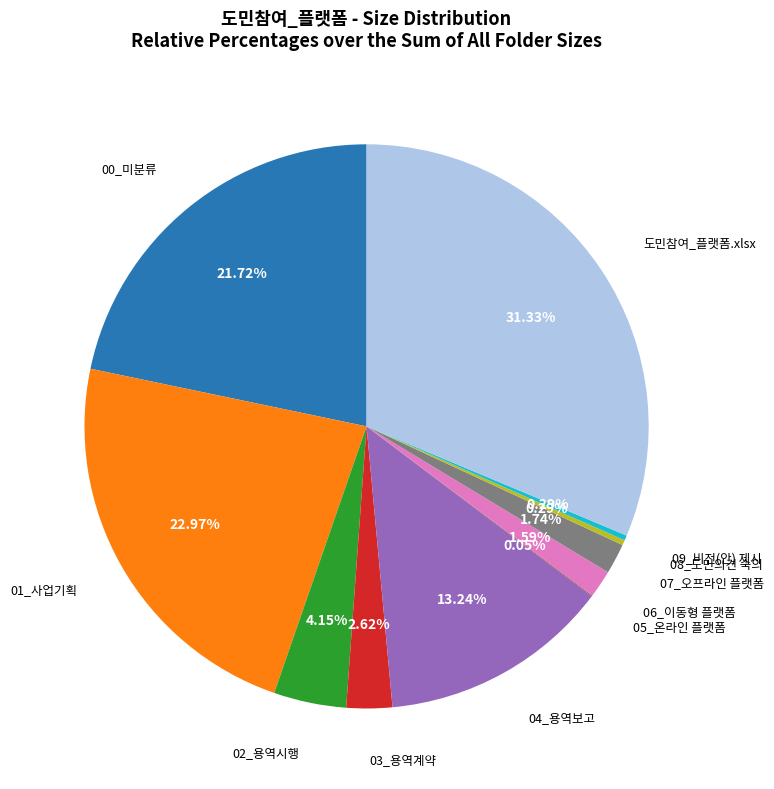

Which has a higher value, 00_미분류 or 07_오프라인 플랫폼?

00_미분류